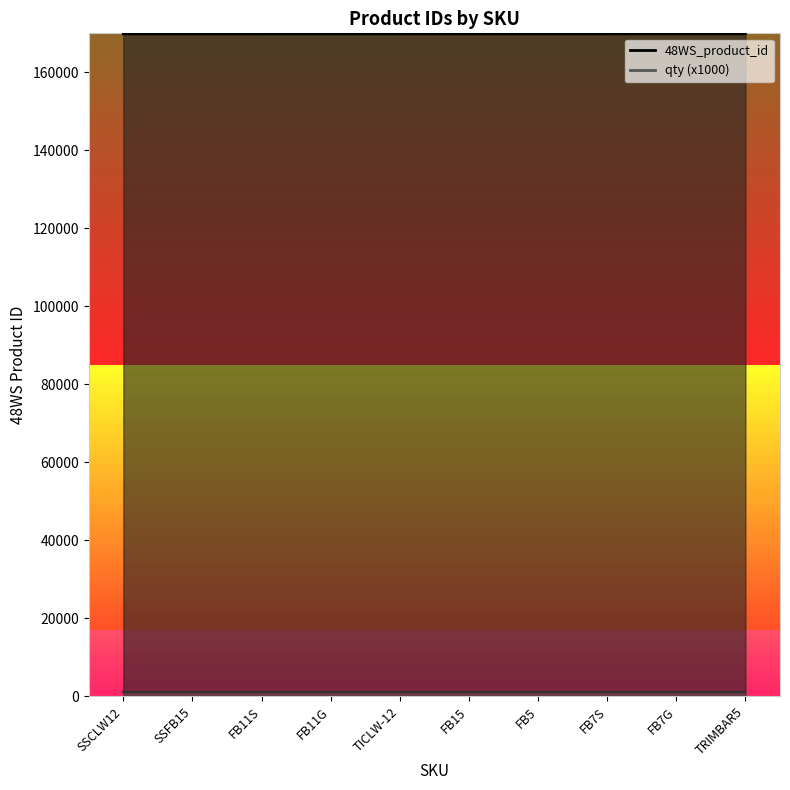

Which series has the largest total across all categories?

48WS_product_id_line